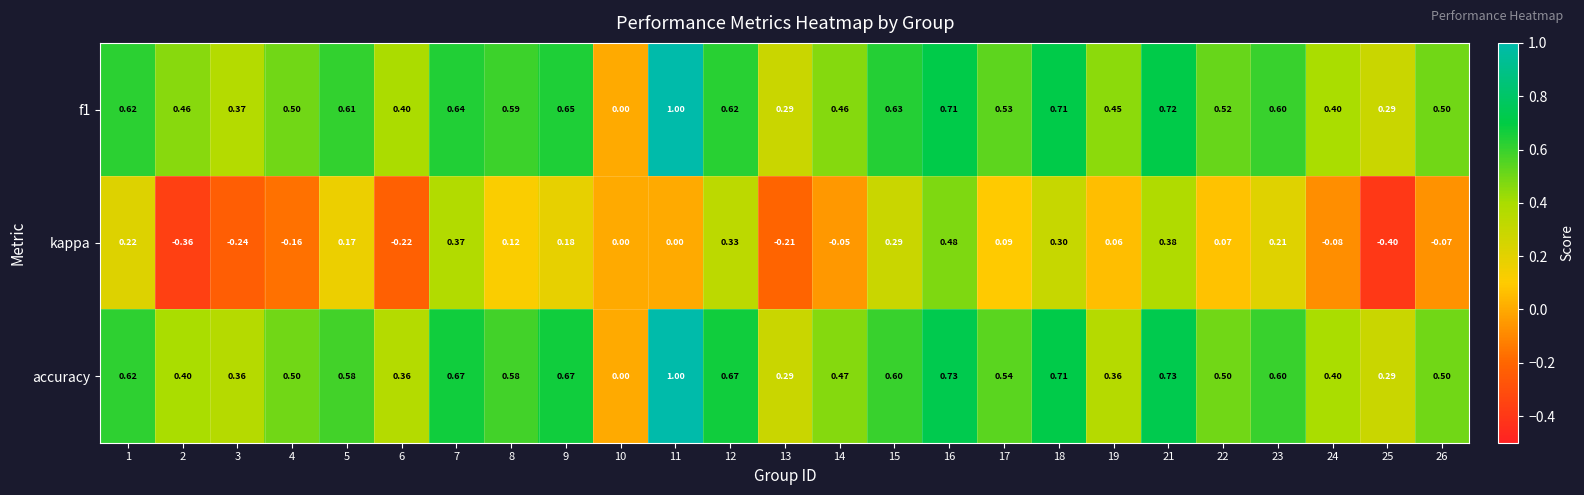

What is the smallest value displayed?

-0.4